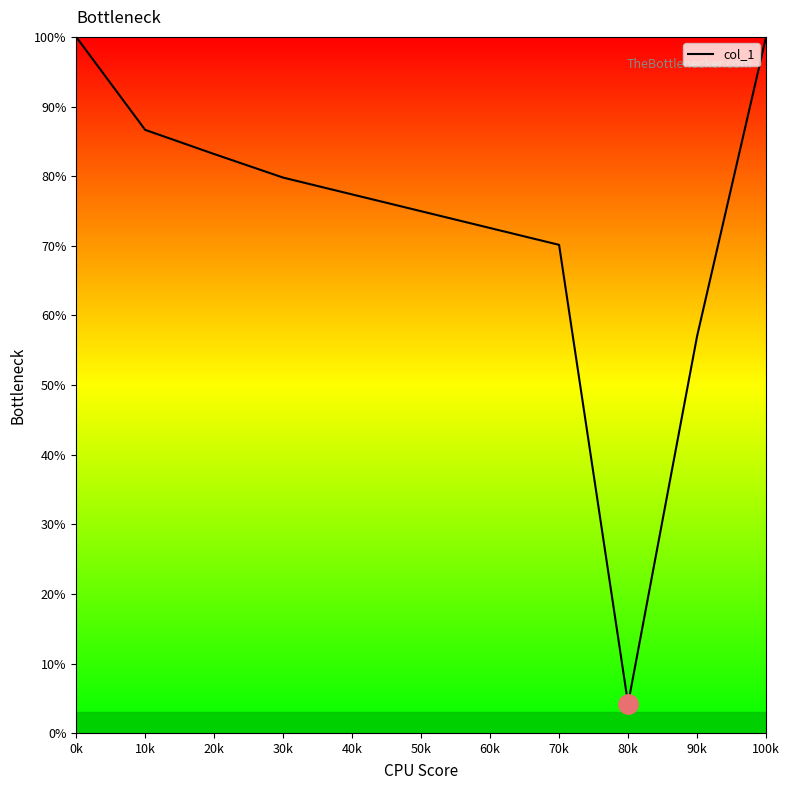

Where is the data nearest to the value 52?

90k